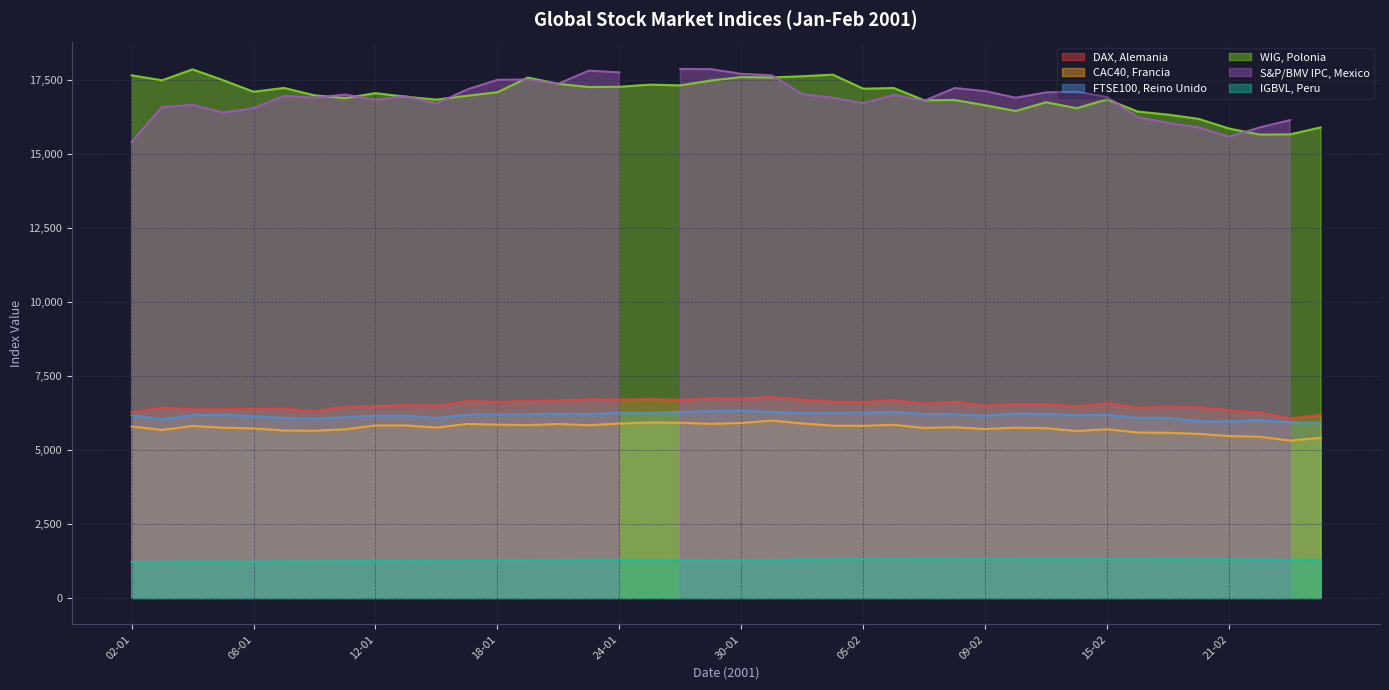

At which category does the chart reach its peak across all series?

04-01